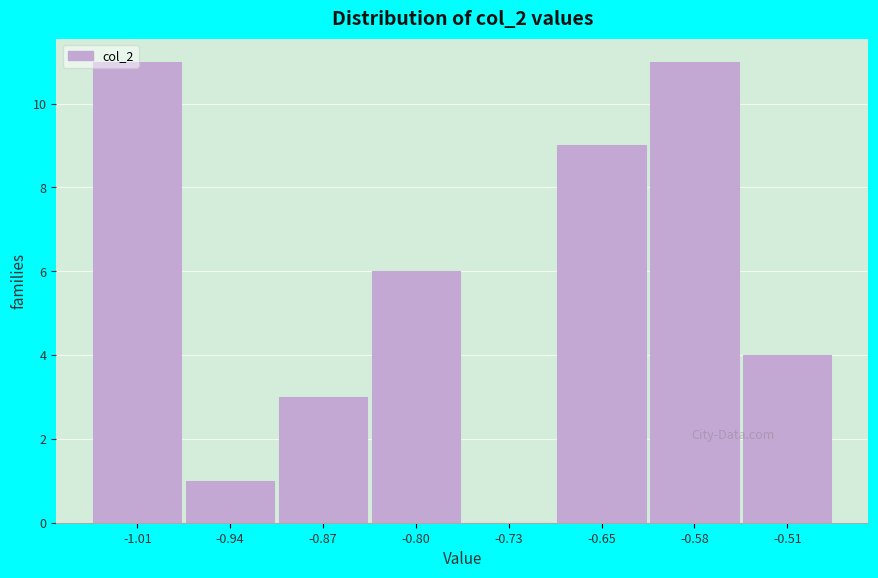

What is the change in value from -1.01 to -0.80?

-5